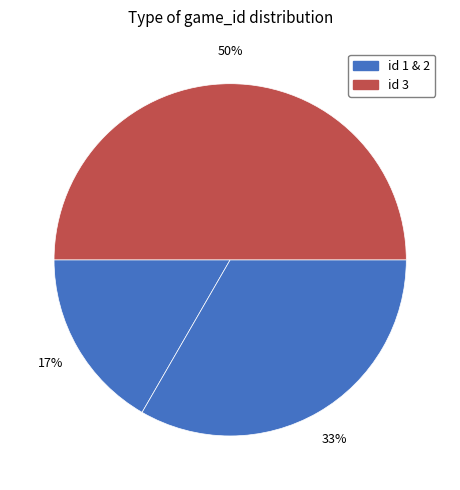

How many slices are in this pie chart?

3